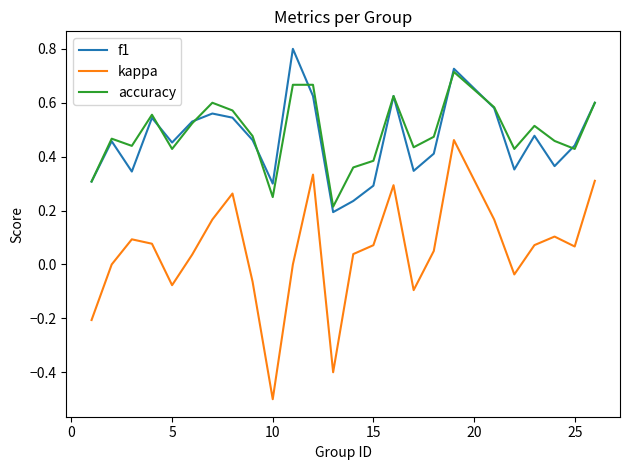

True or false: accuracy and kappa intersect in this chart.

False